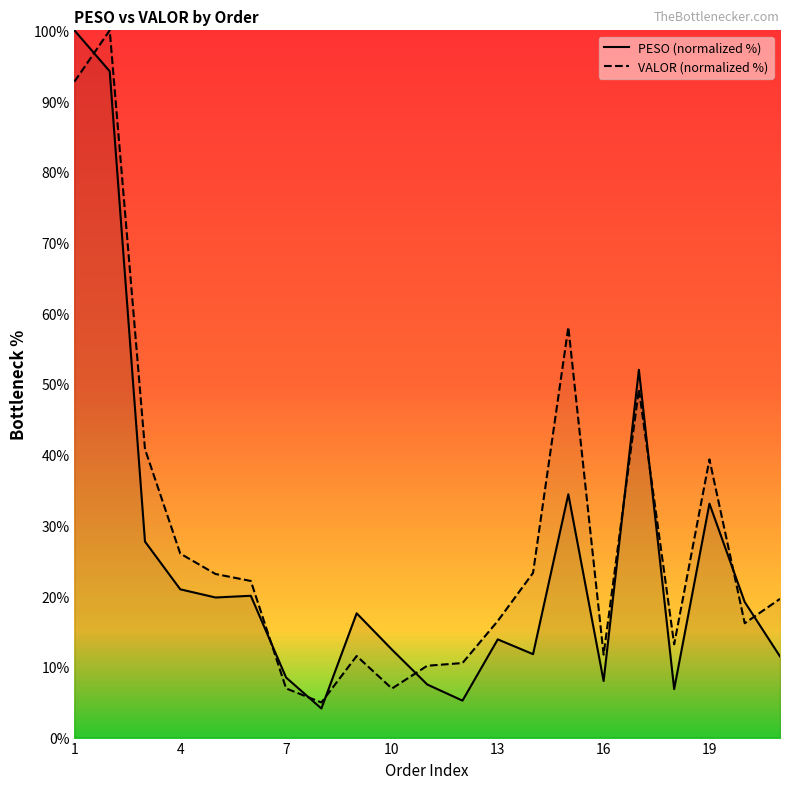

What is the highest value of the VALOR (normalized %) series?

100.0